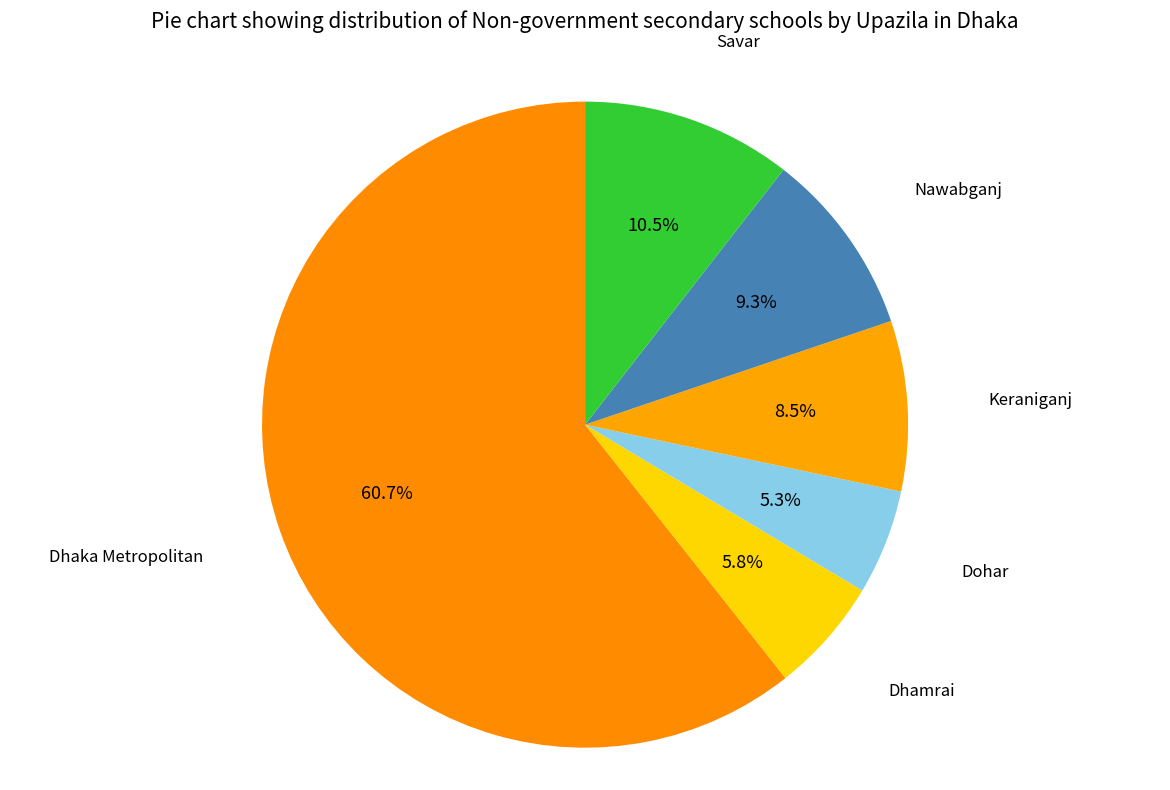

Which category has the biggest portion of the pie?

Dhaka Metropolitan